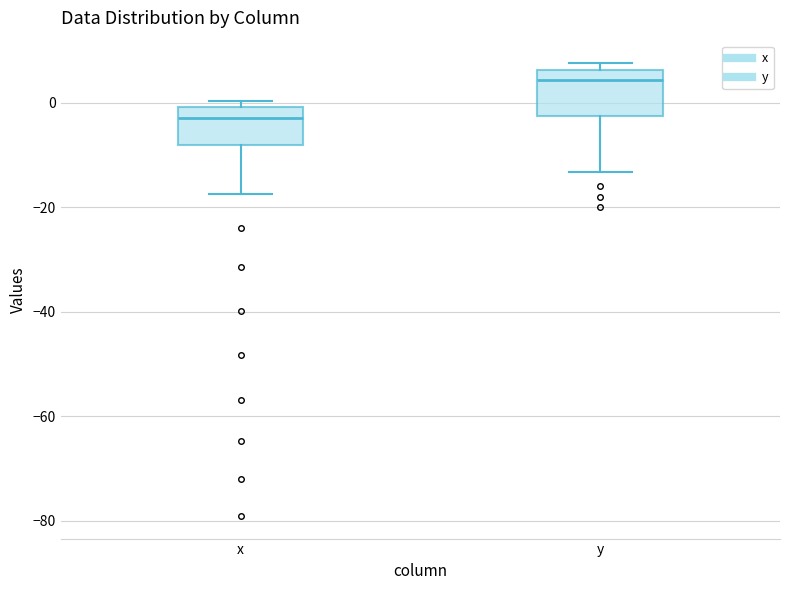

Which box has the lowest median line?

x